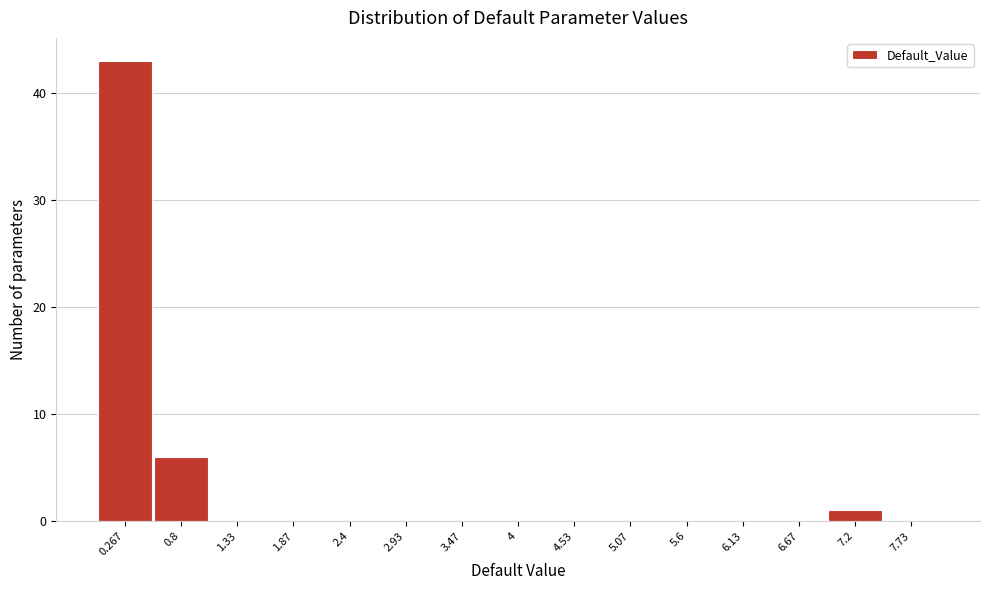

How tall is the bar that spans 0.0 to 0.5 on the x-axis? Neither the bar edges nor the heights are printed on the chart, so give them approximately, as read against the axes.

43